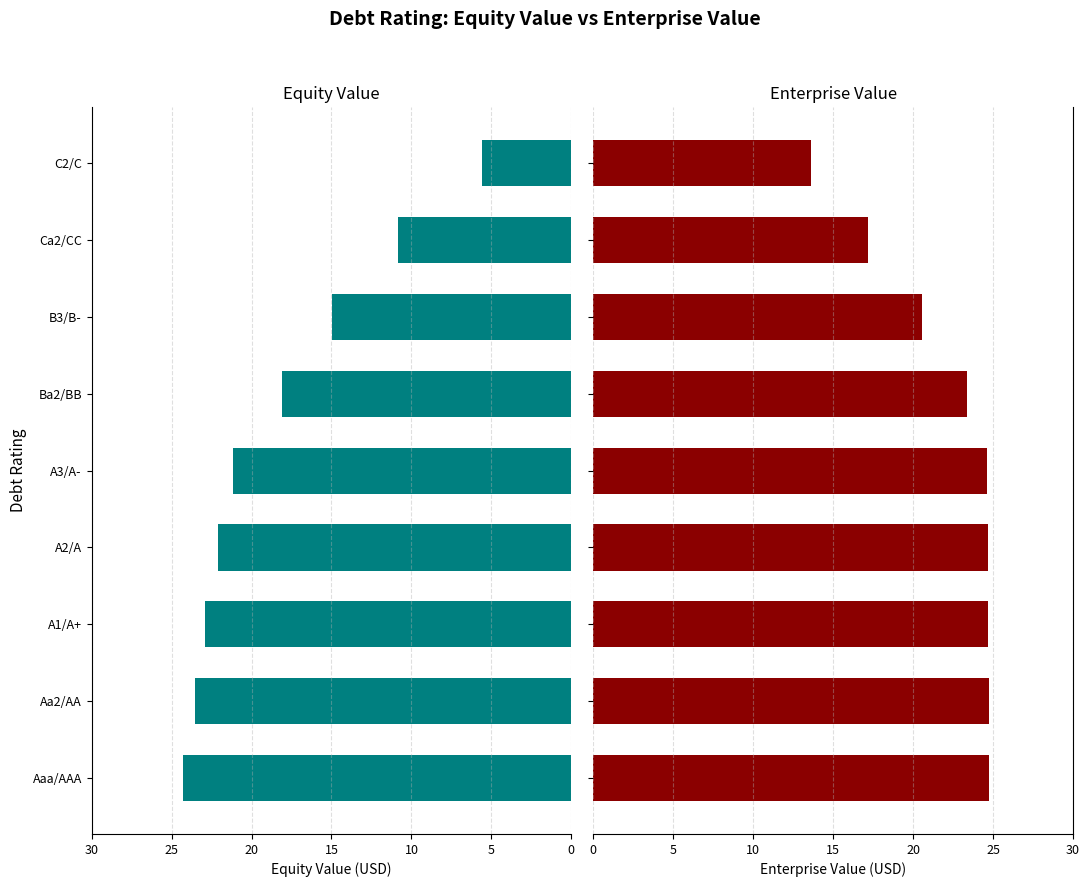

Is it true that Enterprise Value equals 24.8 at Aa2/AA?

True